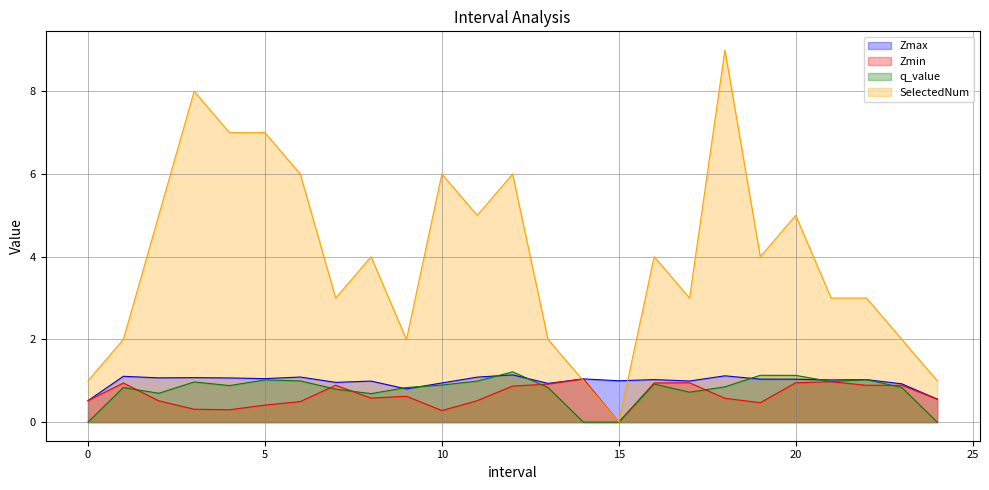

At which category does Zmax reach its first local valley?

2.0